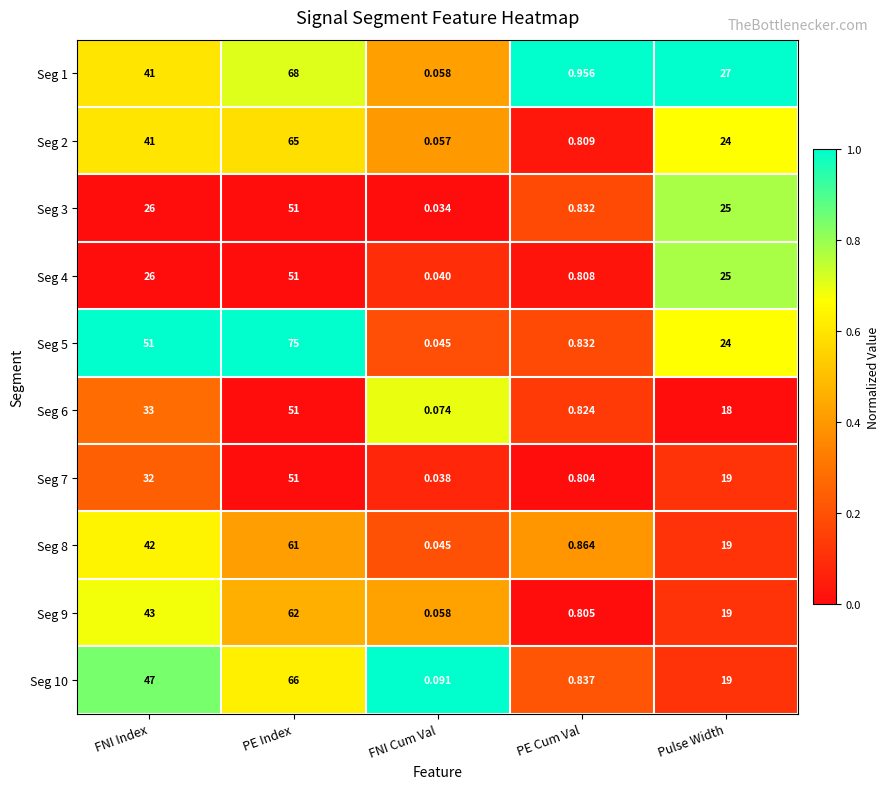

At which label is Seg 2 closest to 32?

Pulse Width